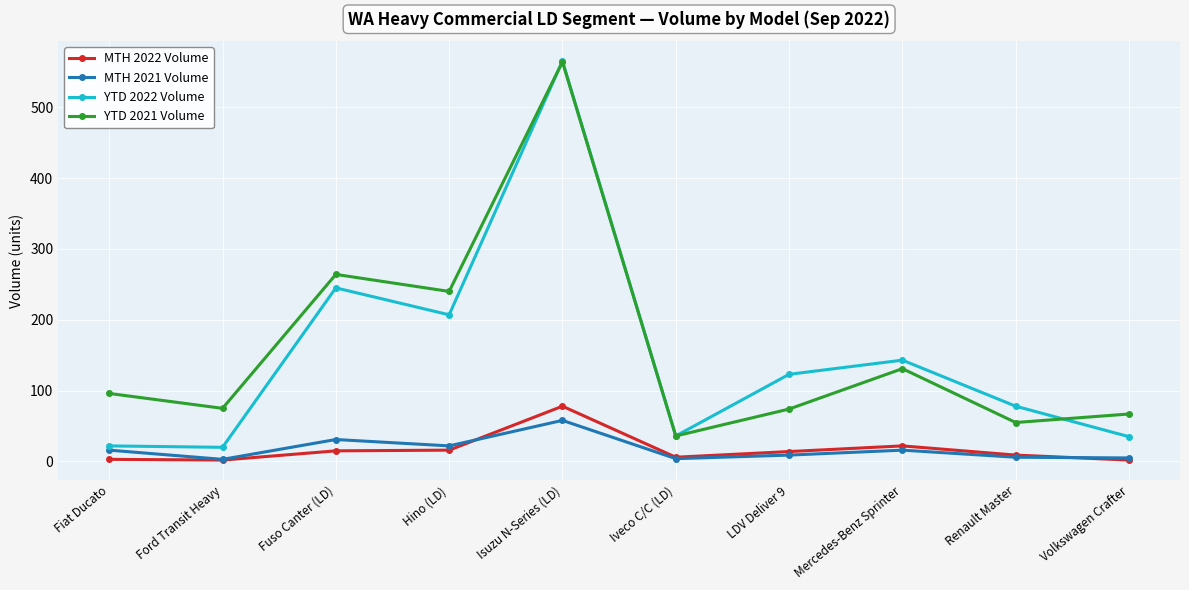

Which series has the widest spread of values?

YTD 2022 Volume